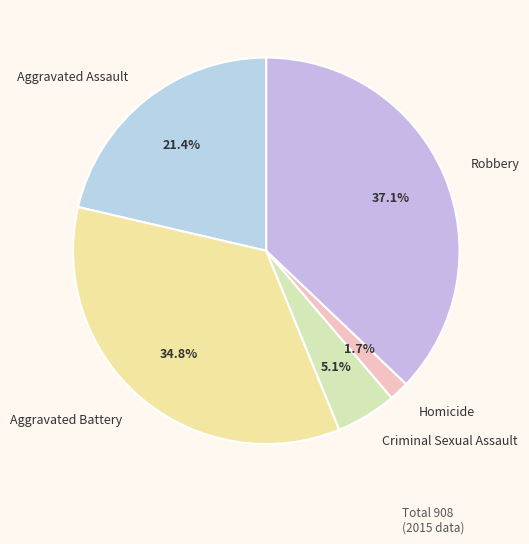

What percentage is NOT represented by Homicide?

98.3%